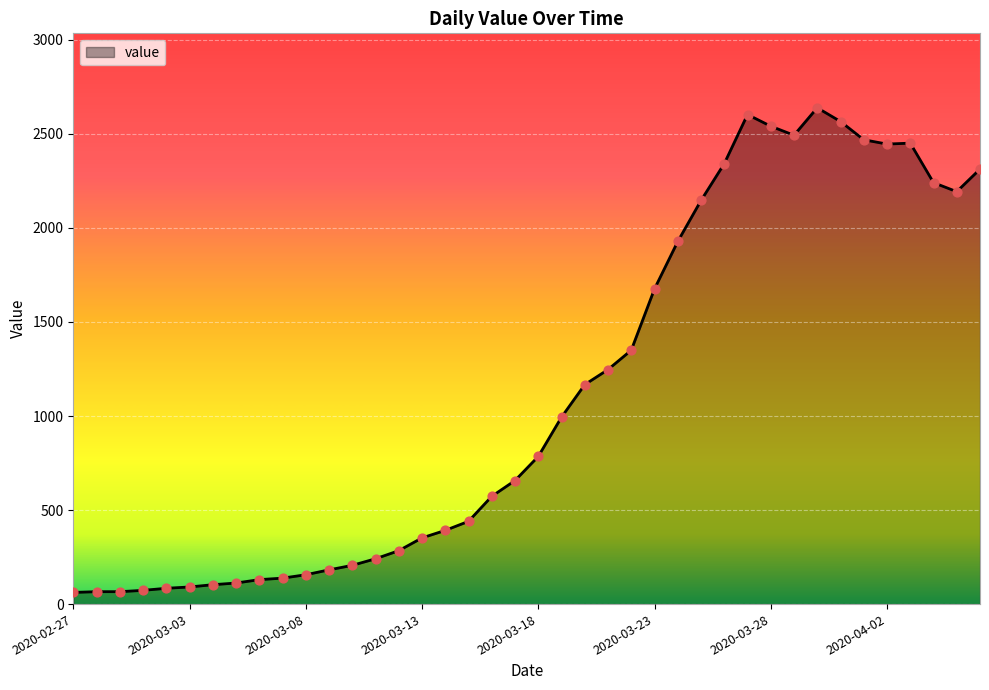

What is the difference between the maximum and minimum values?

2577